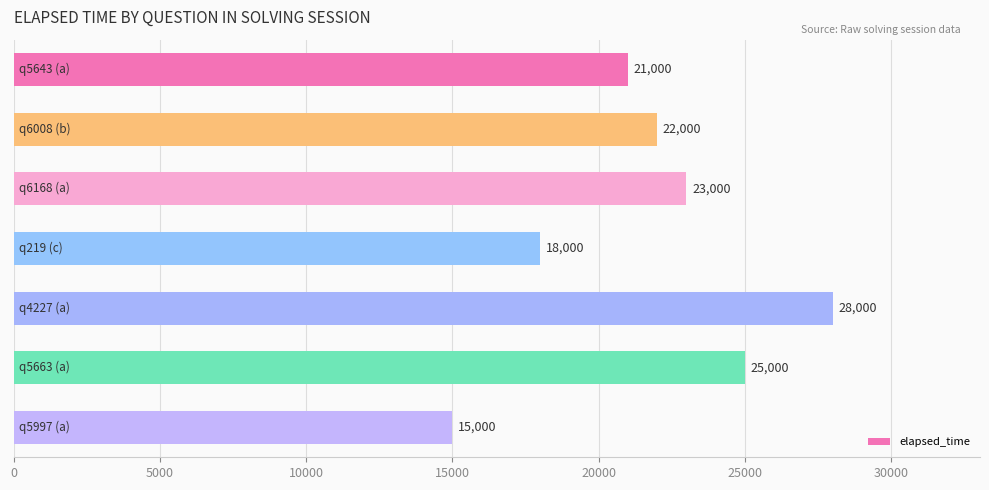

Are the bars horizontal?

Yes